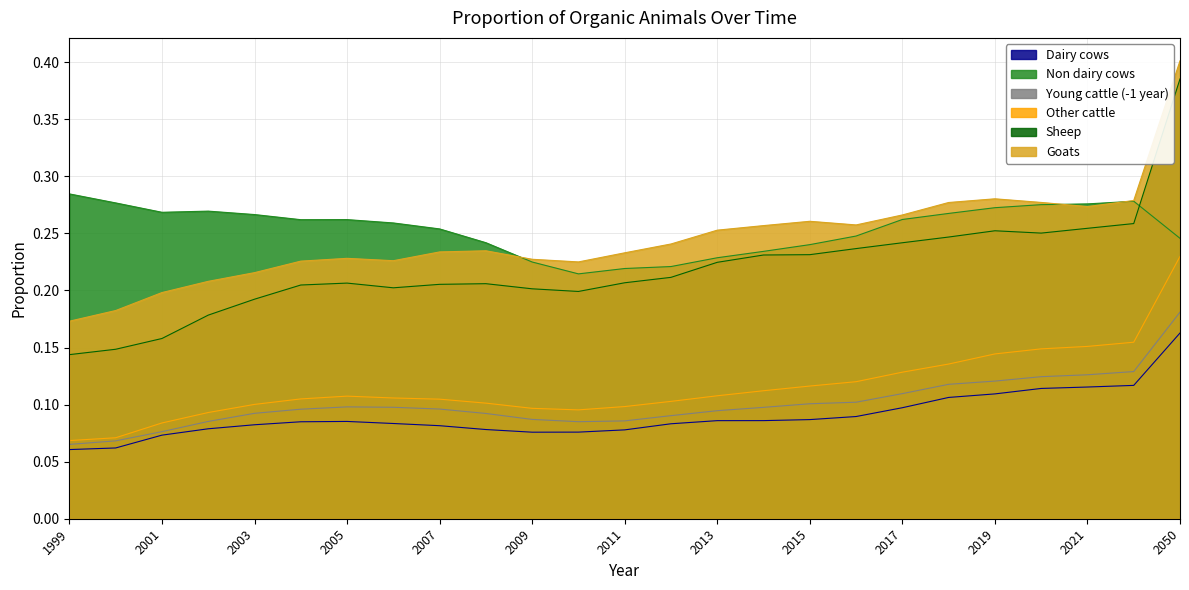

What is the spread (max minus min) of values at 2011?

0.2